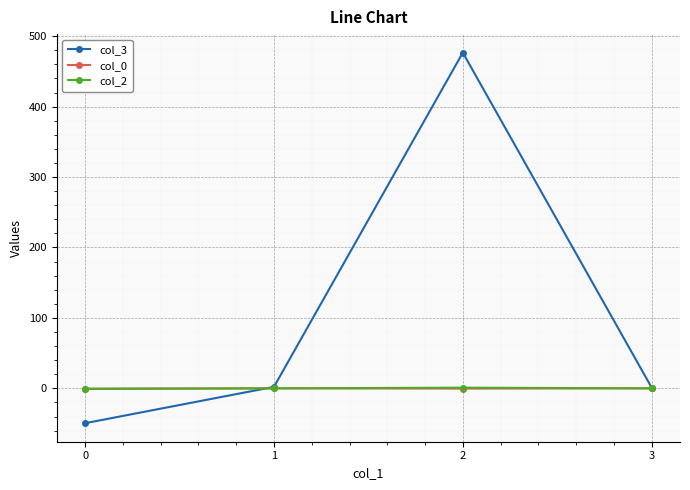

True or false: col_2 has more than 1 interior local peaks.

False